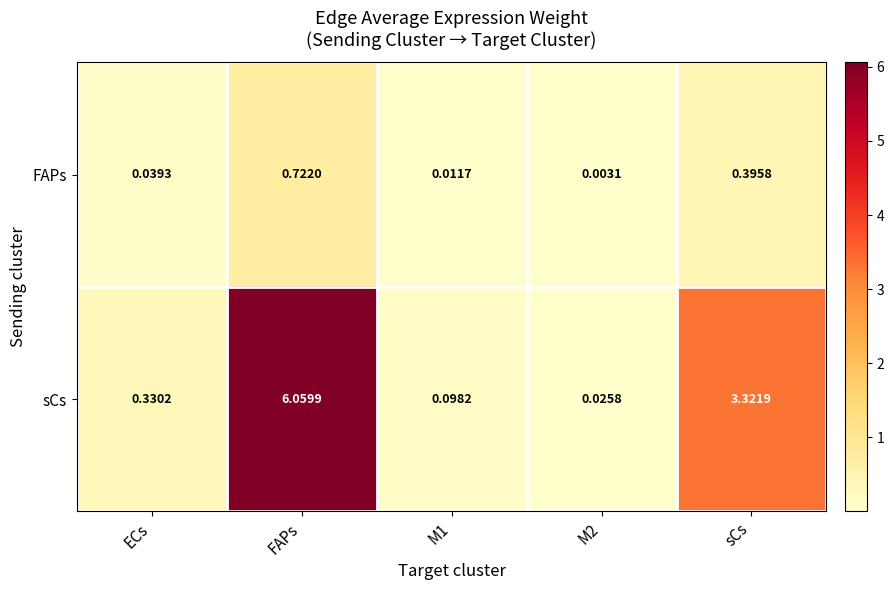

Which series changed the most between FAPs and M2?

sCs